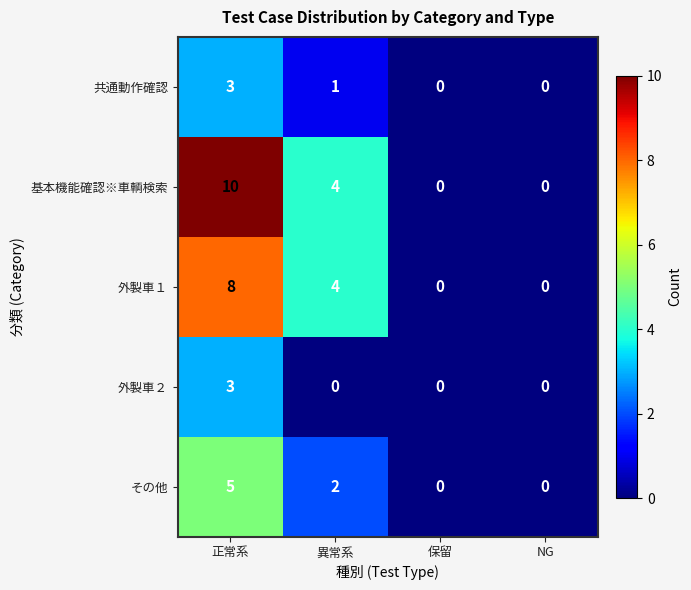

Which series has the widest spread of values?

基本機能確認※車輌検索